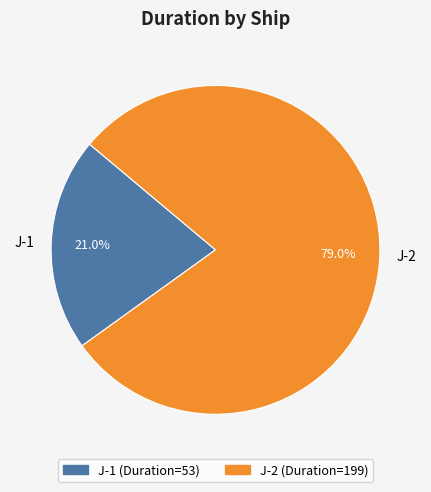

How many slices are in this pie chart?

2